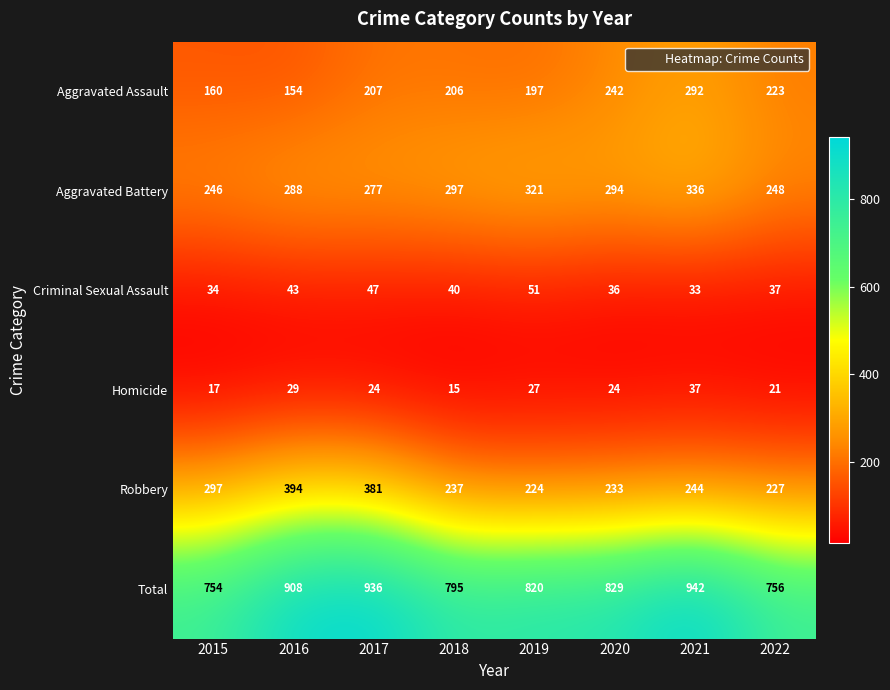

What is the approximate value of Robbery at 2017, to the nearest 5?

380